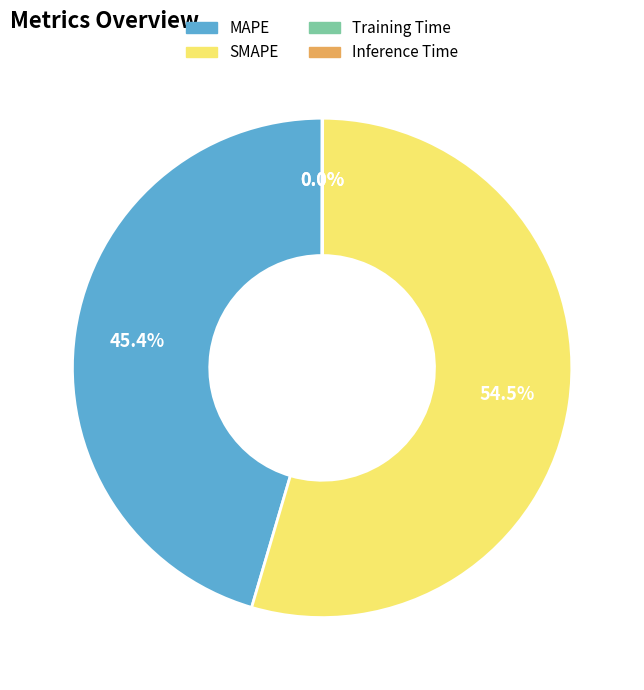

Is MAPE the majority of the pie?

No